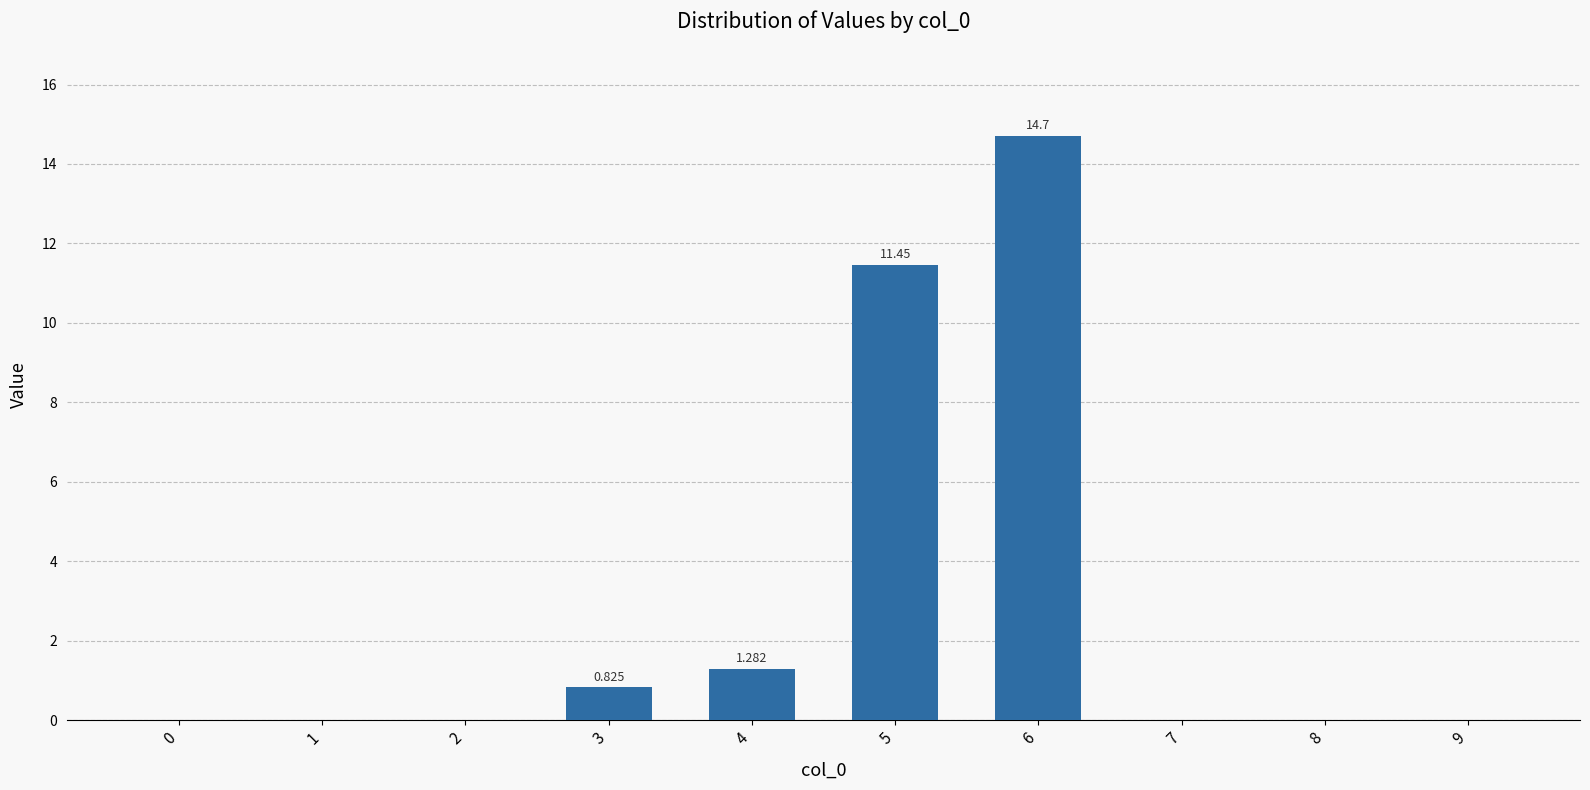

Is it true that the value at 7 is 0.0?

True